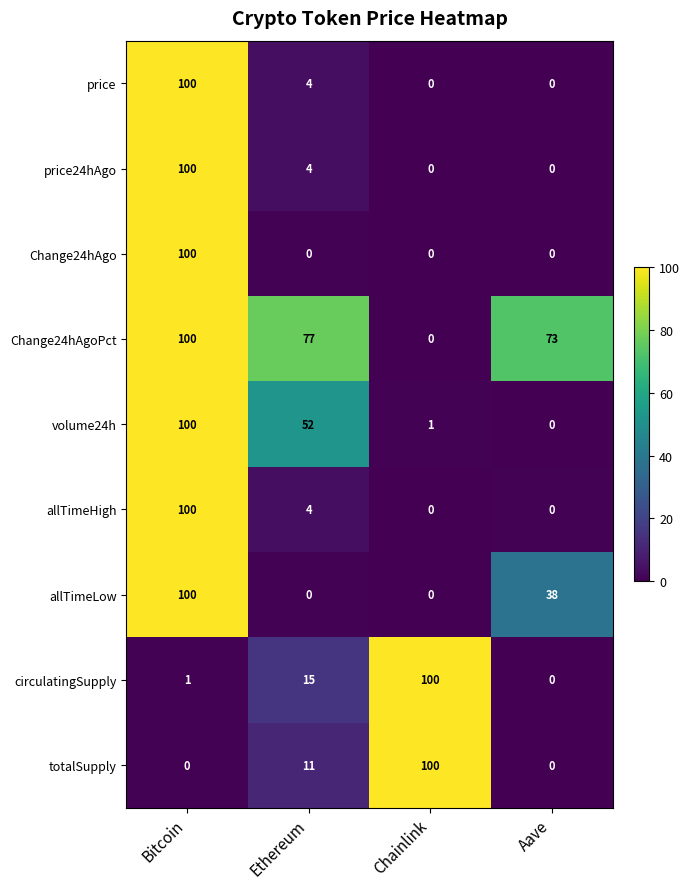

What is the difference between the highest and lowest values at Ethereum?

77